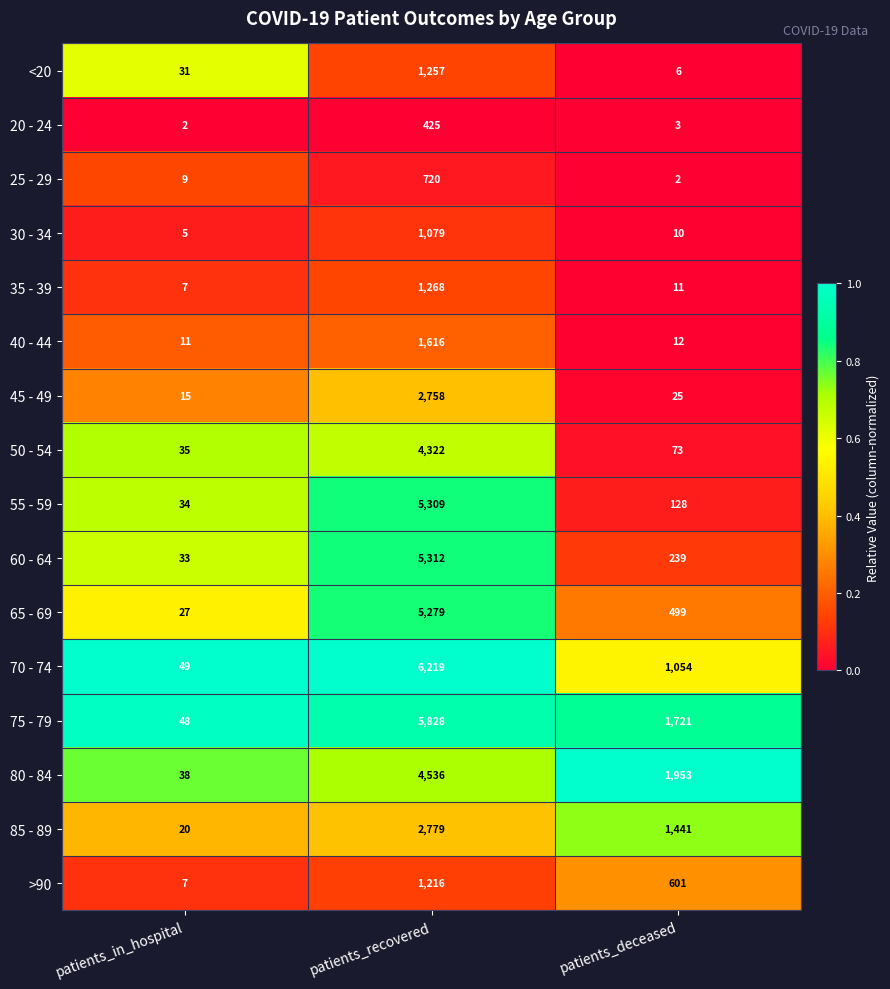

Rank the categories by 80 - 84 value from lowest to highest.

patients_in_hospital, patients_deceased, patients_recovered